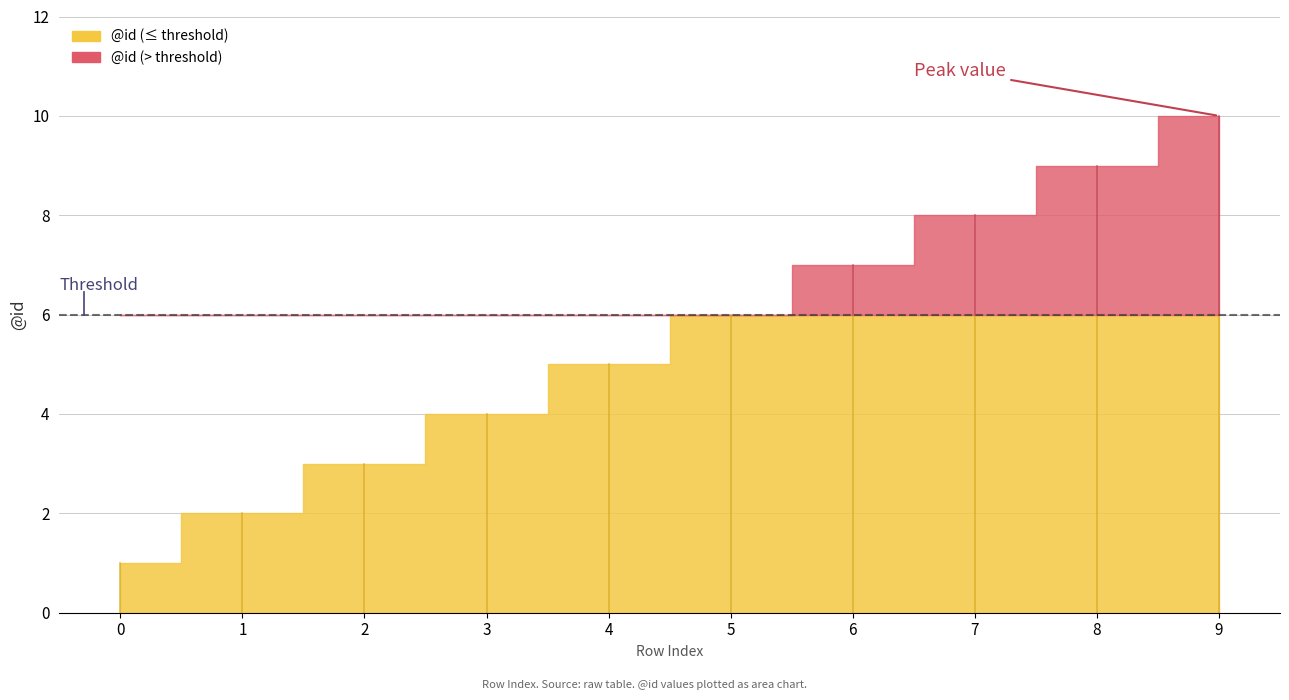

List the labels in order of value, smallest first.

0, 1, 2, 3, 4, 5, 6, 7, 8, 9